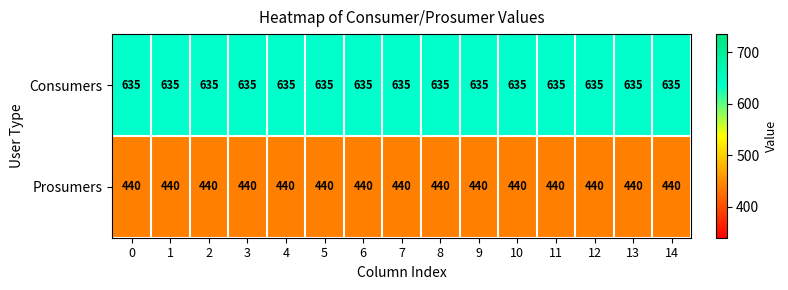

Is it true that Prosumers equals 167 at 1?

False